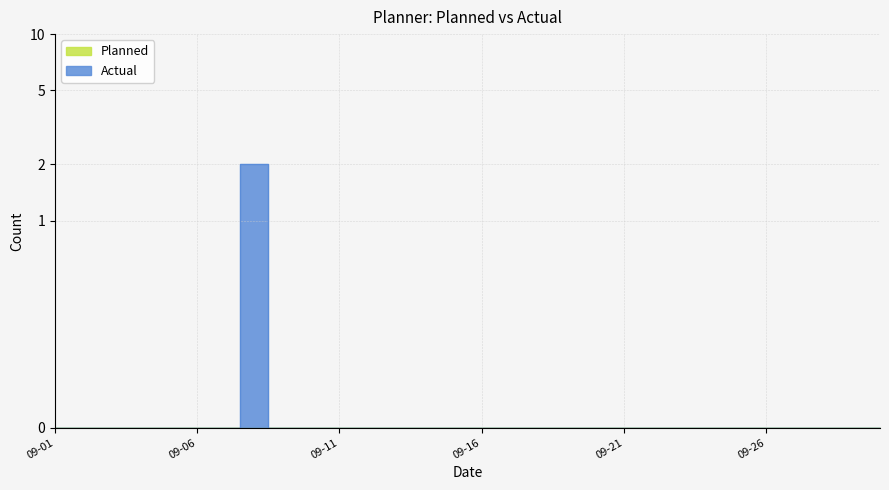

How many values are above zero?

1